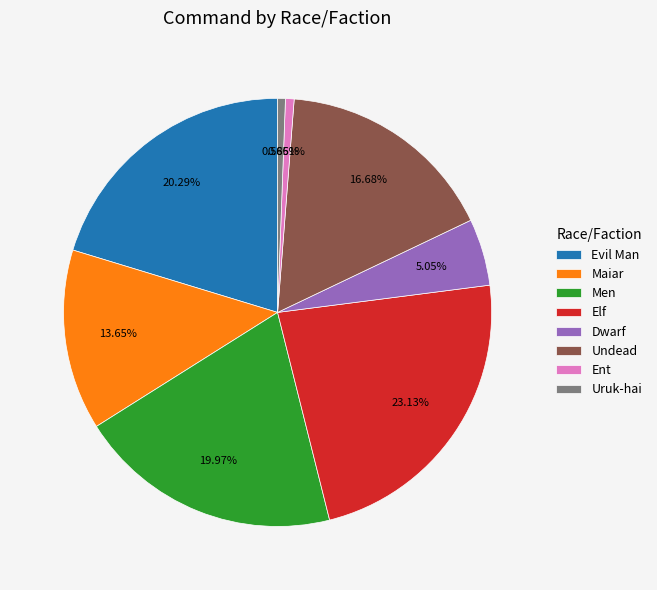

To the nearest percent, what percentage of the pie is Uruk-hai?

1%